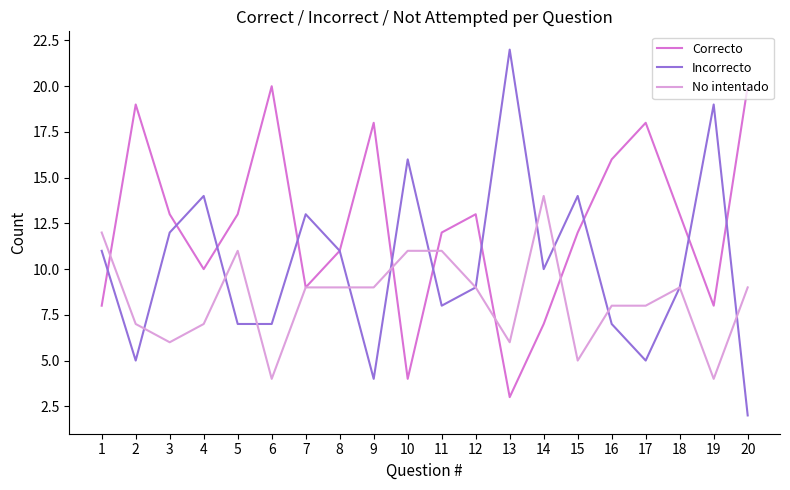

What is the total value across all series at 12?

31